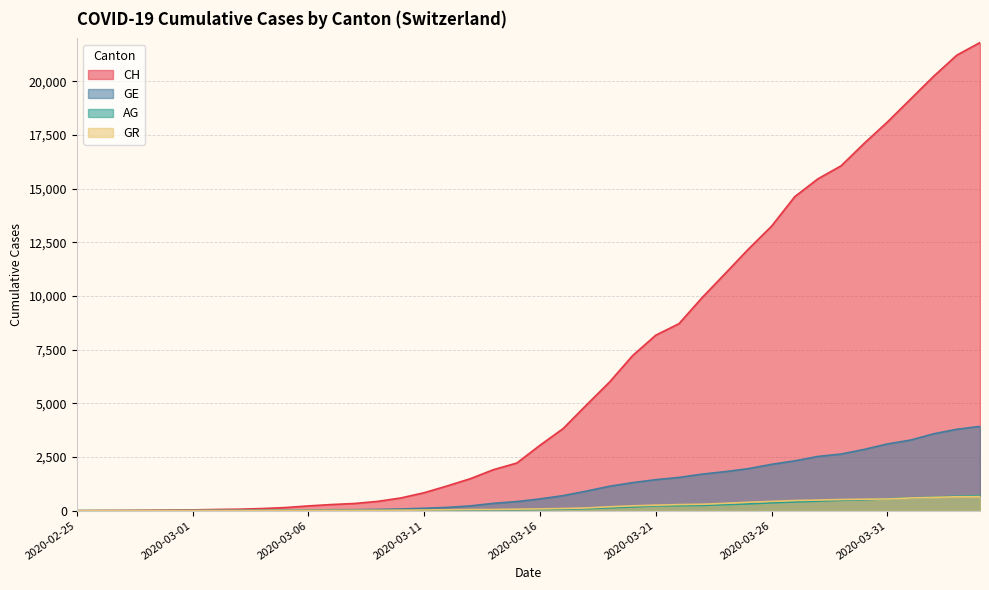

What is the sum of all CH values?

262094